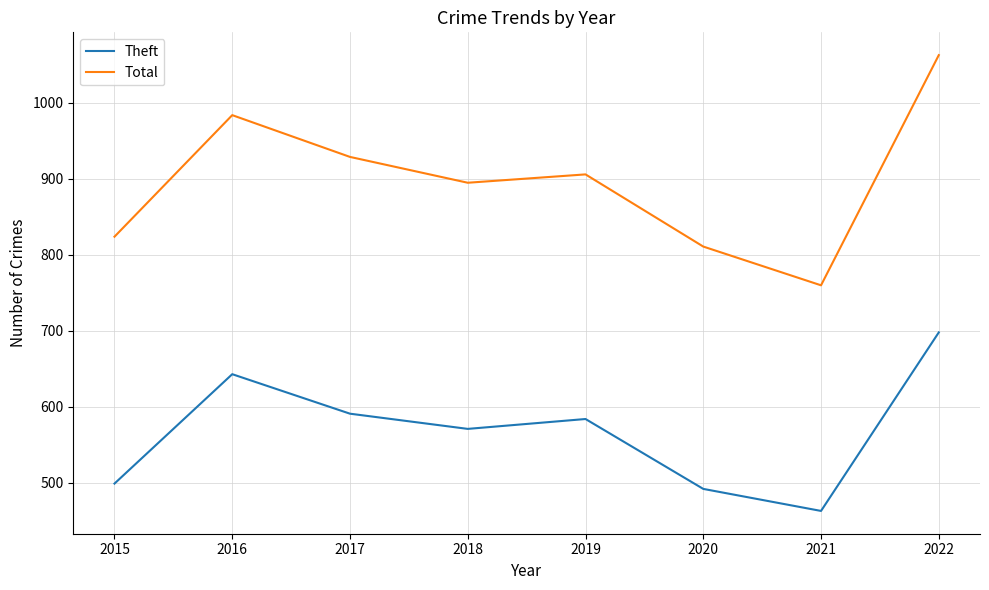

Is this an area chart (filled region under the line)?

No